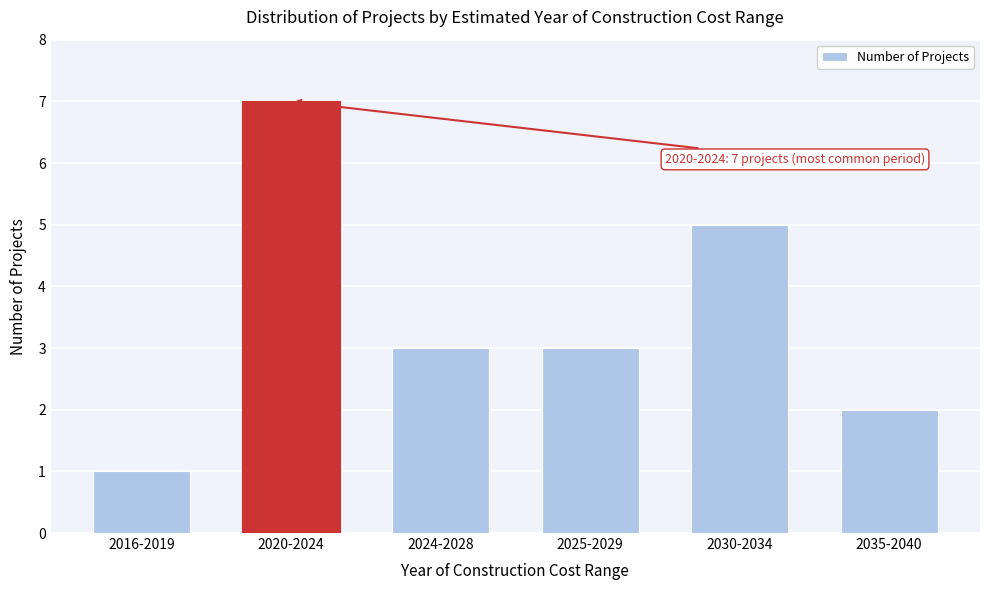

Reading left to right, what are all the values shown in this chart?

1	7	3	3	5	2